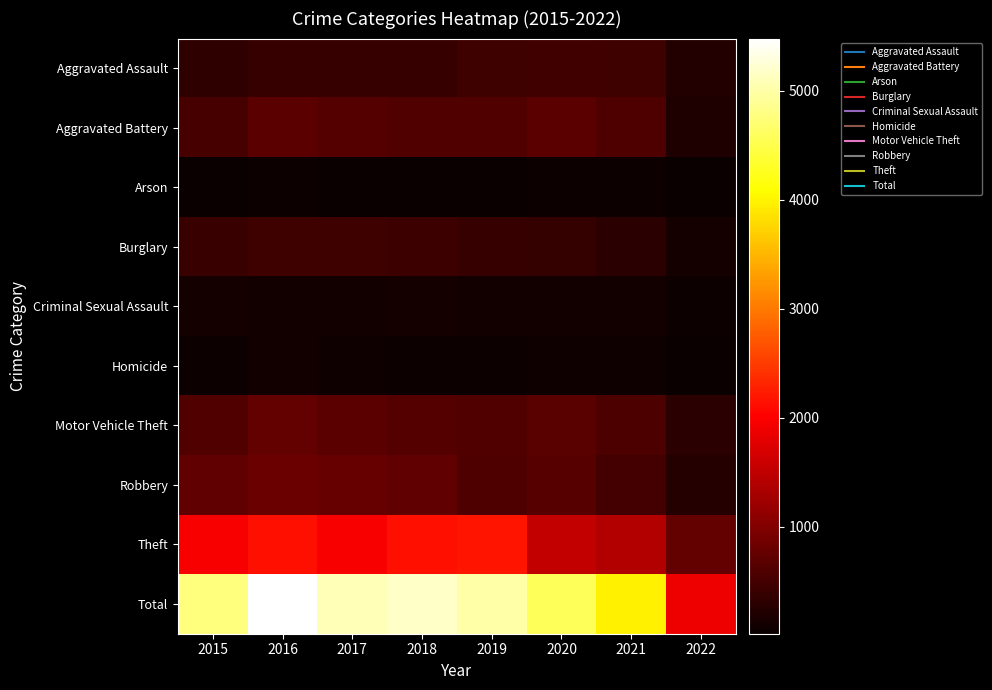

Which series has the largest range (max minus min)?

Total